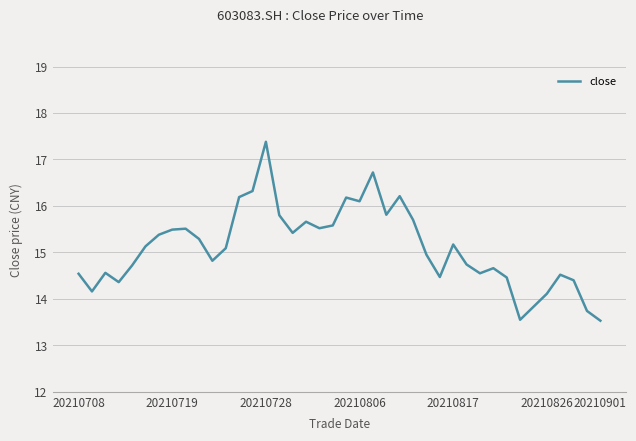

What is the minimum value shown in the chart?

13.5